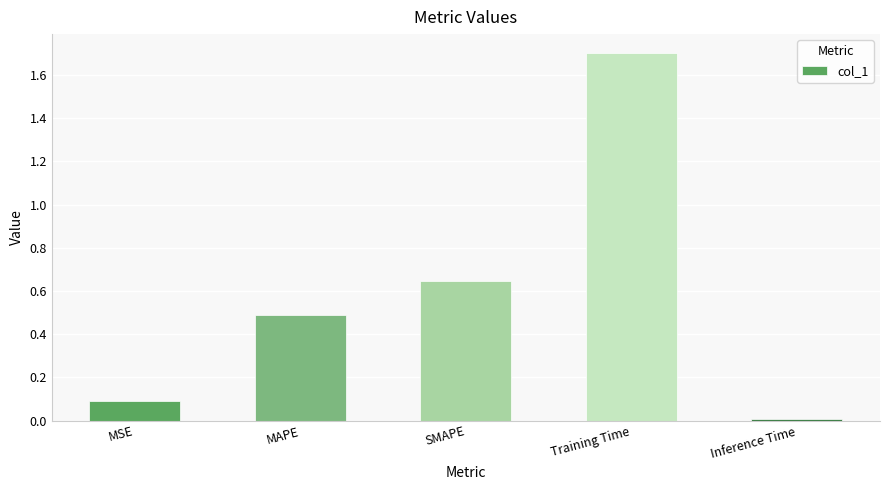

What is the sum of all values?

2.9